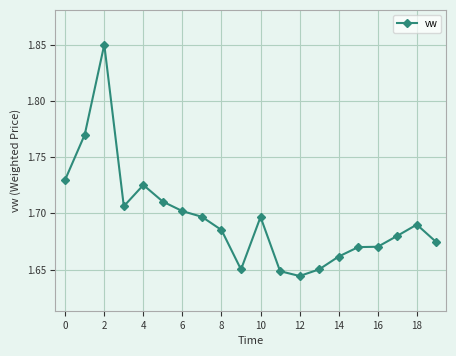

True or false: there are more than 1 points higher than both neighbors.

True